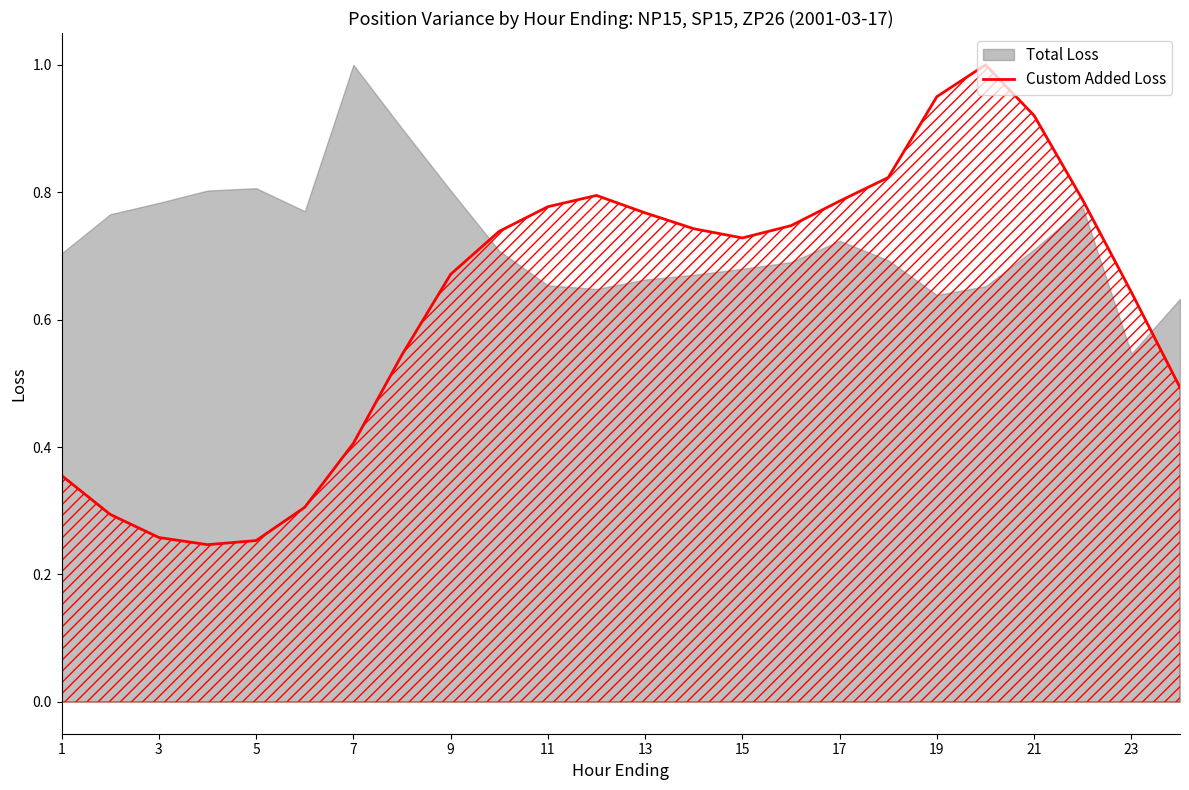

What is the difference between the maximum and minimum values?

0.8